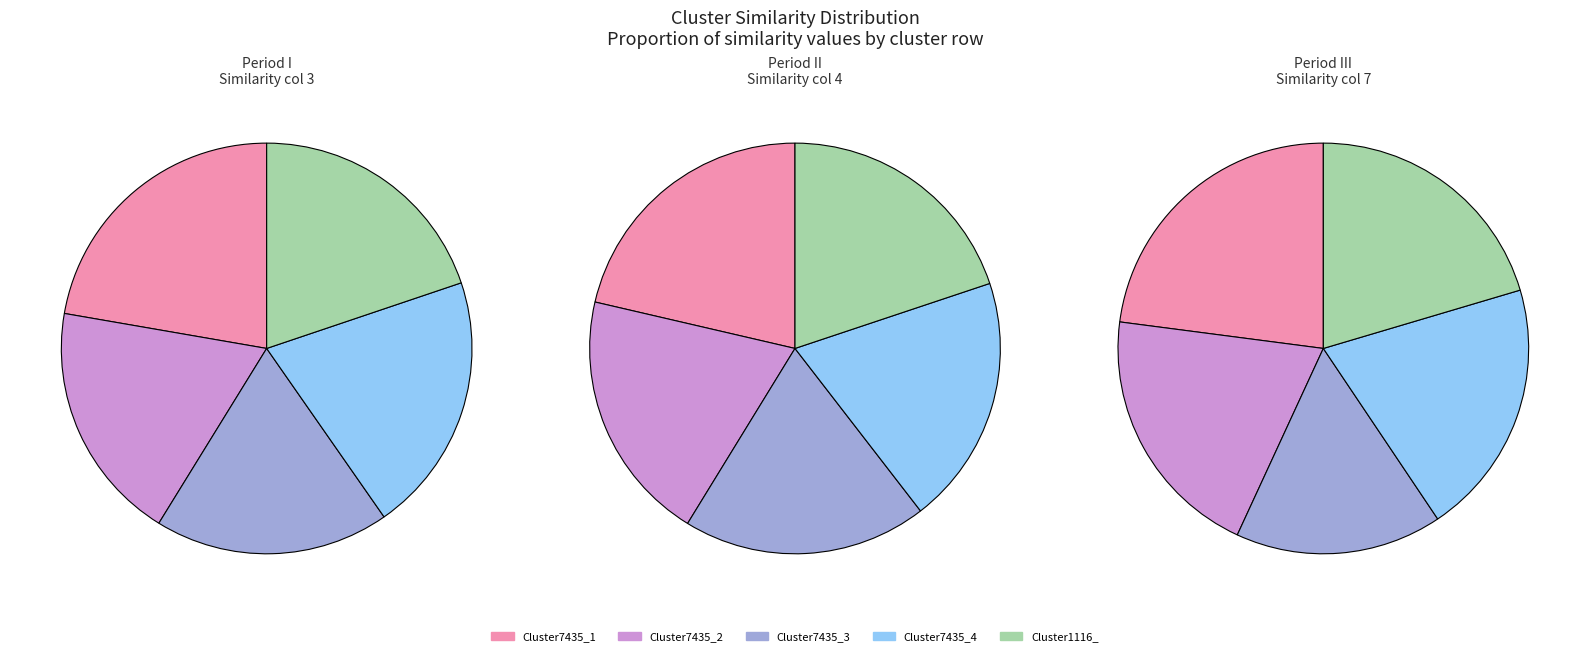

To the nearest percent, what is the combined percentage of Cluster7435_4 and Cluster1116_?

40%